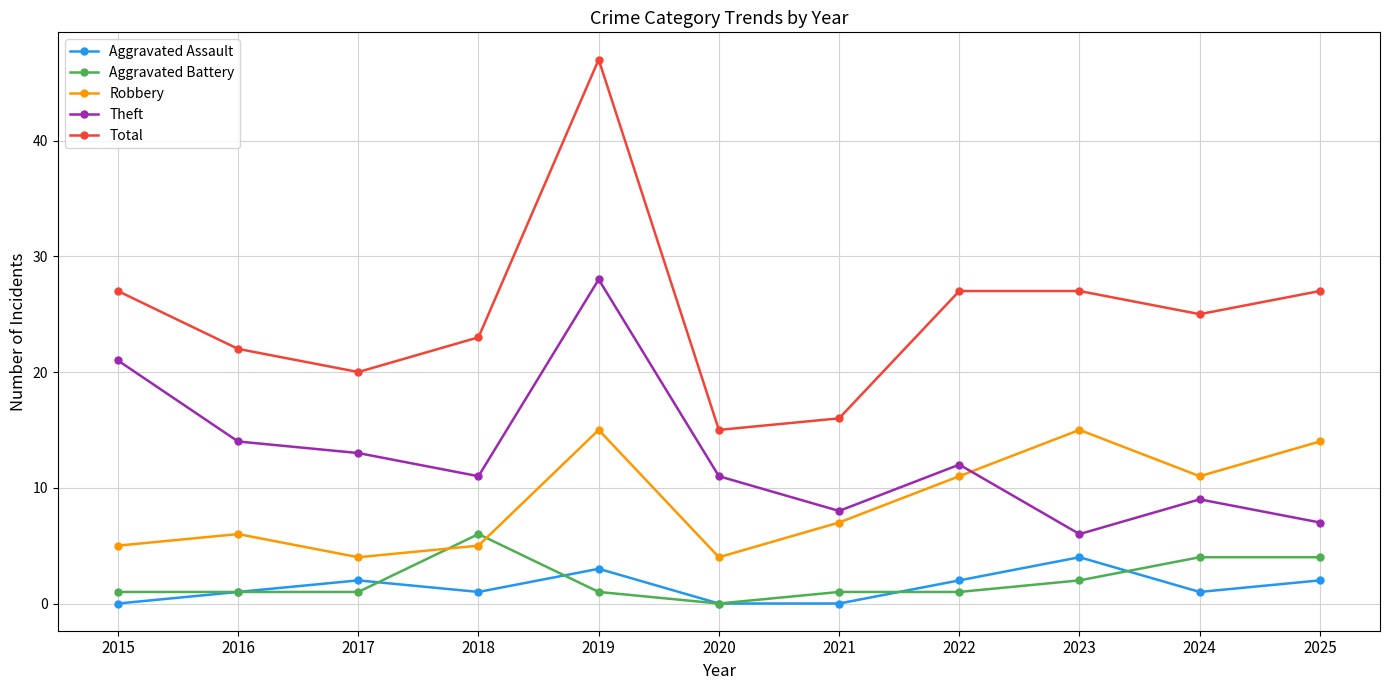

Is this an area chart (filled region under the line)?

No